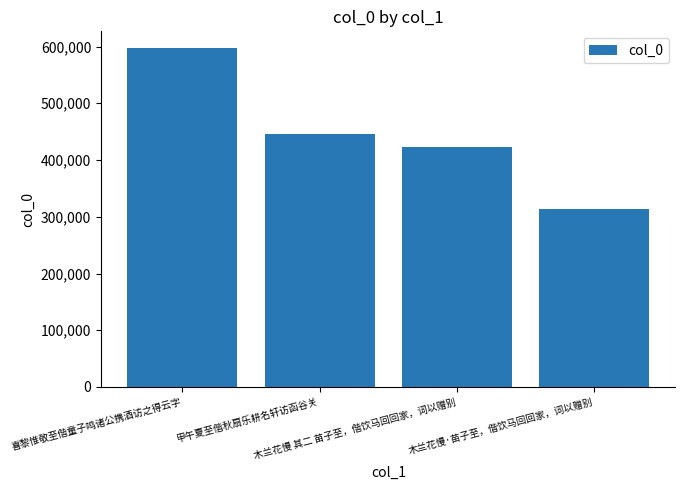

What is the label of the 1st bar from the right?

木兰花慢·苗子至，偕饮马回回家，词以赠别